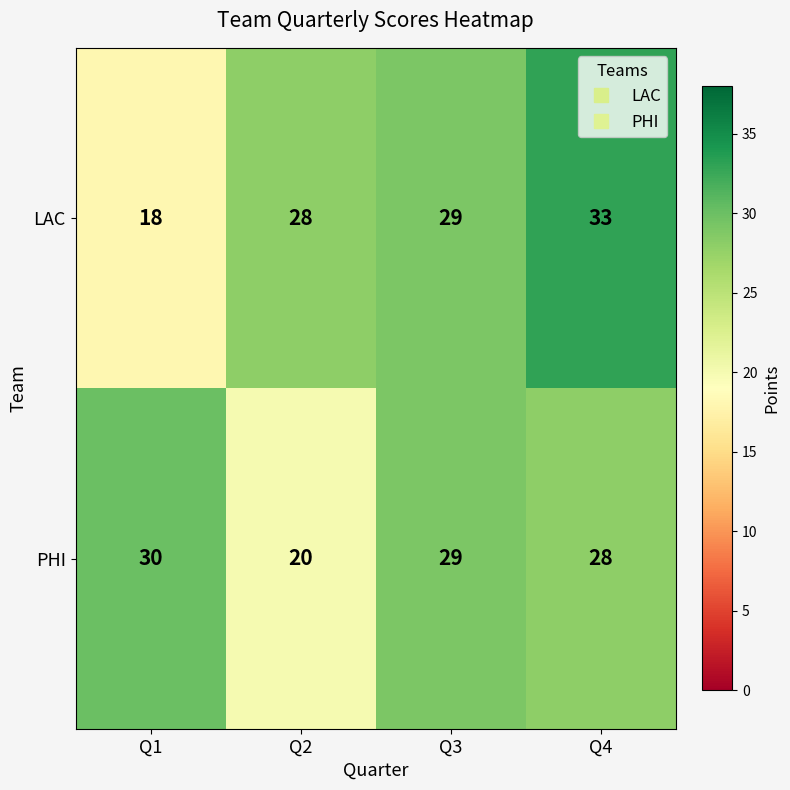

At Q1, list the series in order from largest to smallest.

PHI, LAC